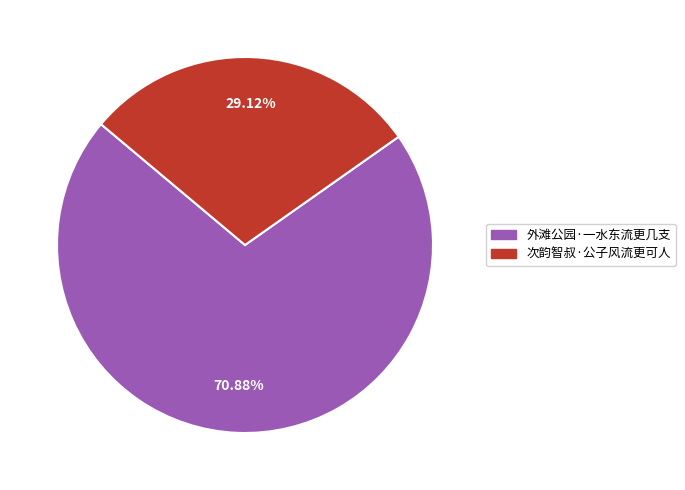

What percentage do 次韵智叔·公子风流更可人 and 外滩公园·一水东流更几支 together represent?

100.0%